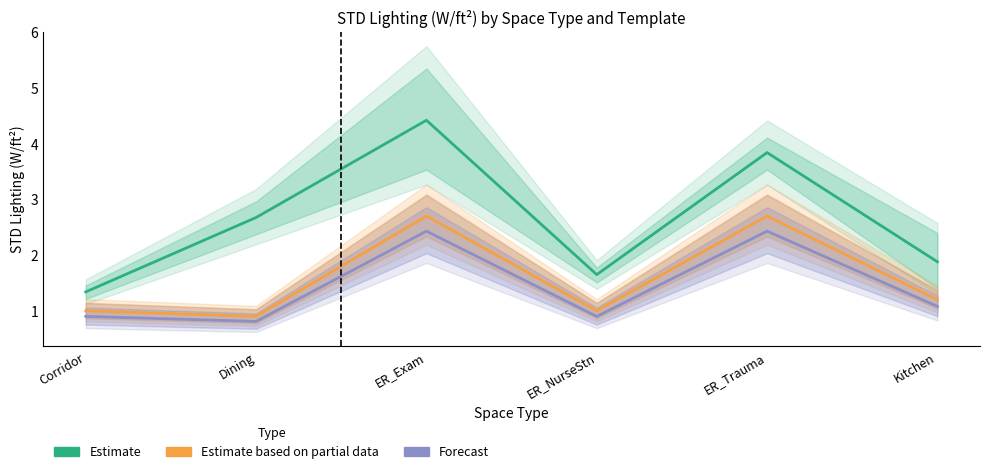

Reading right to left, list all the values displayed in this chart.

Estimate: Kitchen=1.9	ER_Trauma=3.8	ER_NurseStn=1.6	ER_Exam=4.4	Dining=2.7	Corridor=1.3
Estimate based on partial data: Kitchen=1.2	ER_Trauma=2.7	ER_NurseStn=1.0	ER_Exam=2.7	Dining=0.9	Corridor=1.0
Forecast: Kitchen=1.1	ER_Trauma=2.4	ER_NurseStn=0.9	ER_Exam=2.4	Dining=0.8	Corridor=0.9